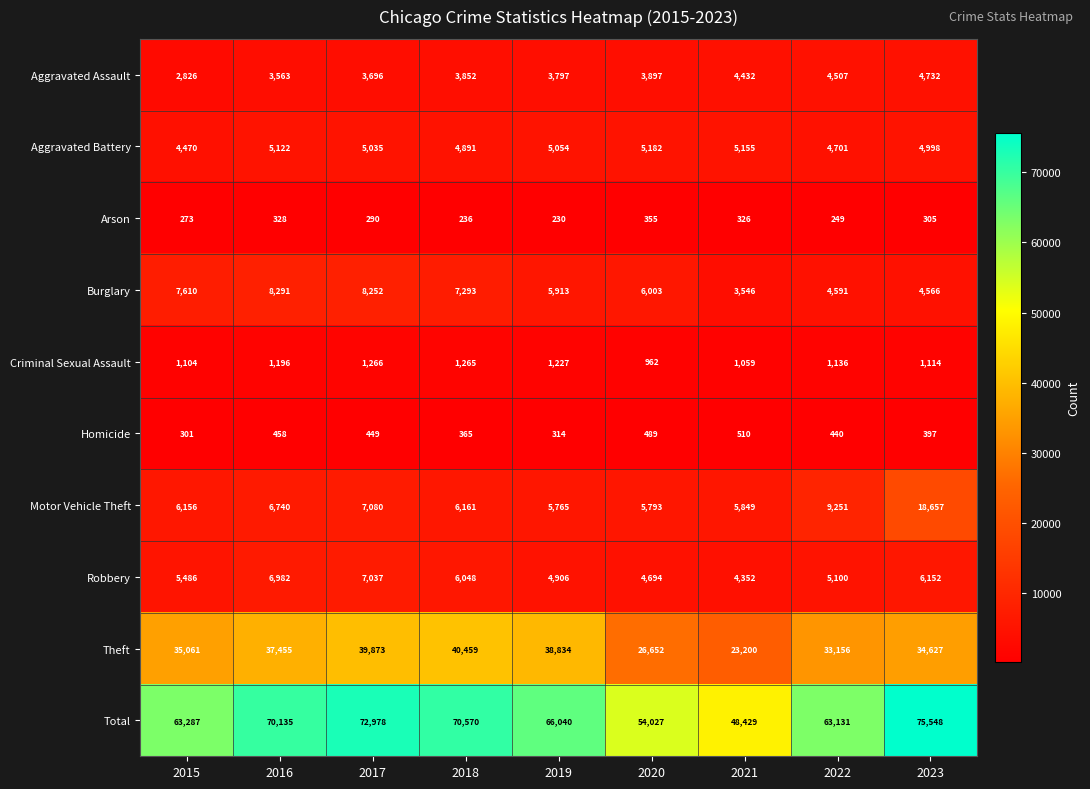

At 2021, list the series in order from smallest to largest.

Arson, Homicide, Criminal Sexual Assault, Burglary, Robbery, Aggravated Assault, Aggravated Battery, Motor Vehicle Theft, Theft, Total